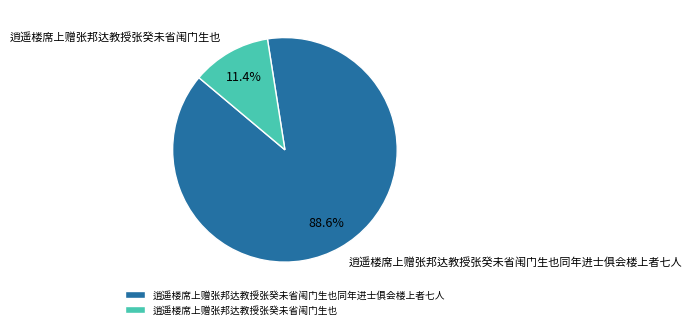

What percentage is the 逍遥楼席上赠张邦达教授张癸未省闱门生也 slice, to the nearest percent?

11%